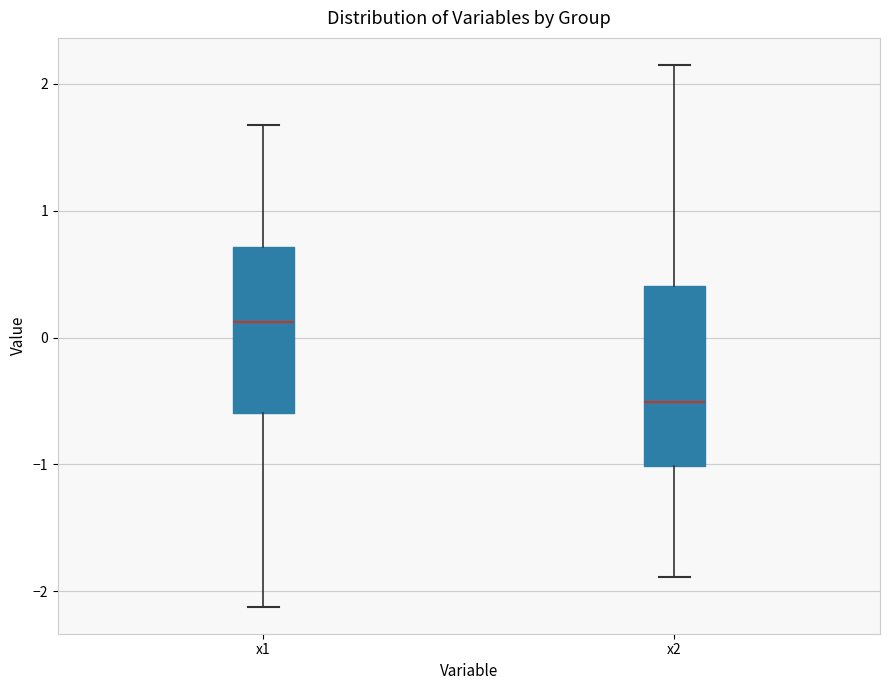

Reading left to right, transcribe this box plot: for each box, give where its median line is, the range the box spans, and where its two whiskers end, as read against the y-axis. The values are not printed on the chart, so give them approximately, as read against the axis.

x1: median 0.1, box -0.6 to 0.7, whiskers -2.1 to 1.7
x2: median -0.5, box -1.0 to 0.4, whiskers -1.9 to 2.1